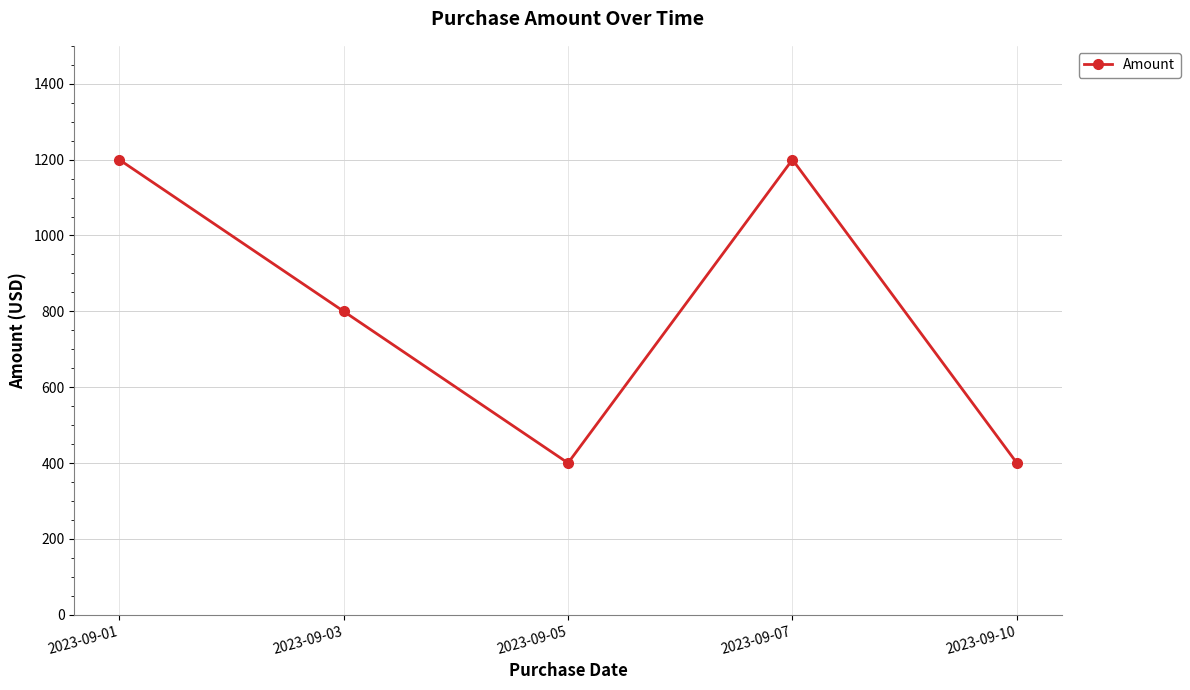

What is the difference between the maximum and minimum values?

800